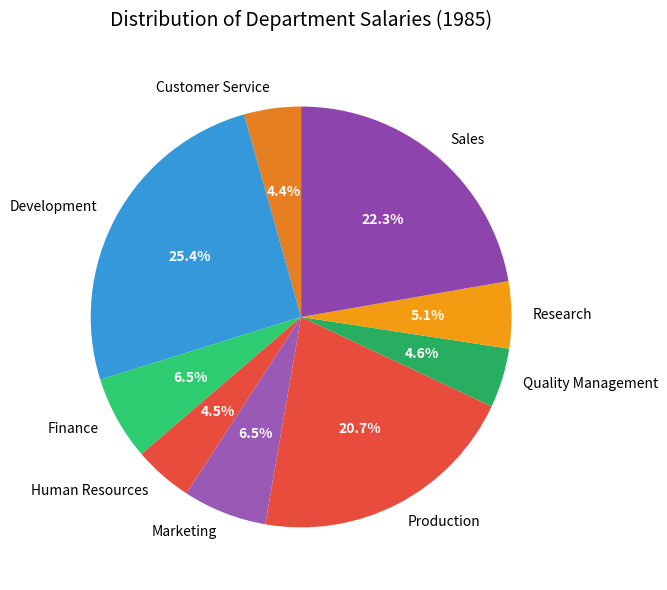

Is the sum of Development and Finance greater than half?

No